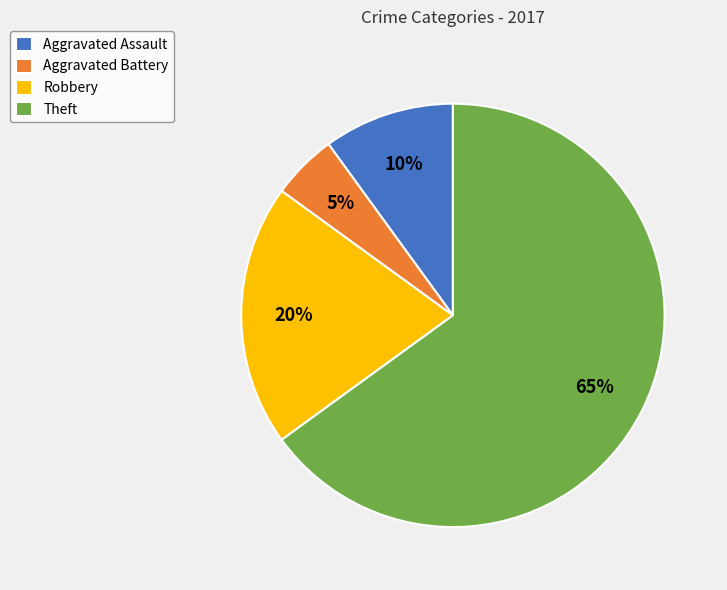

To the nearest percent, what is the combined percentage of Theft and Aggravated Assault?

75%